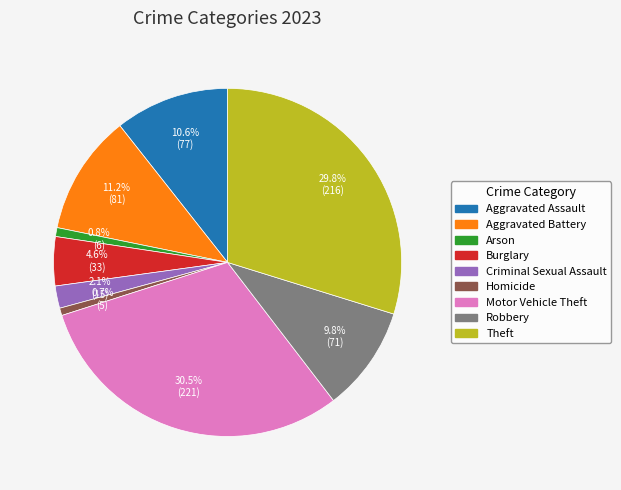

What percentage is the Criminal Sexual Assault slice, to the nearest percent?

2%